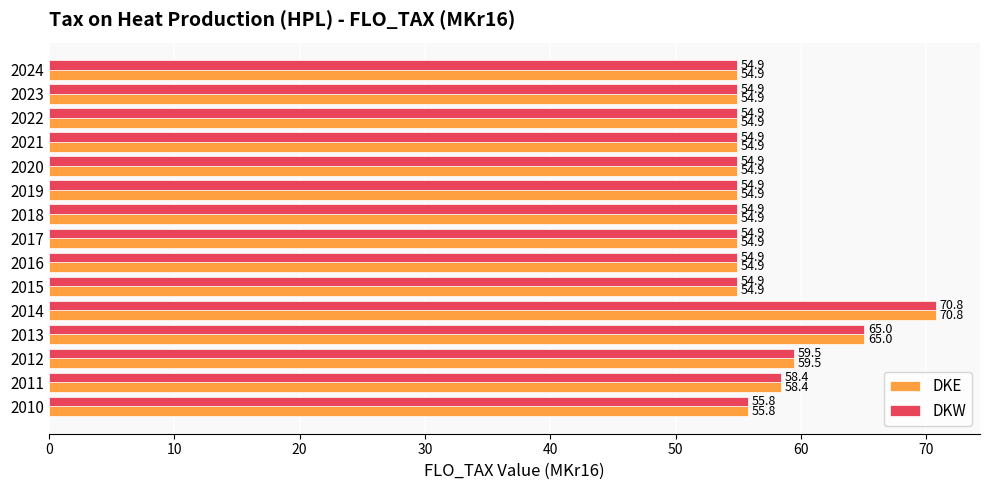

Where is DKW nearest to the value 62?

2012